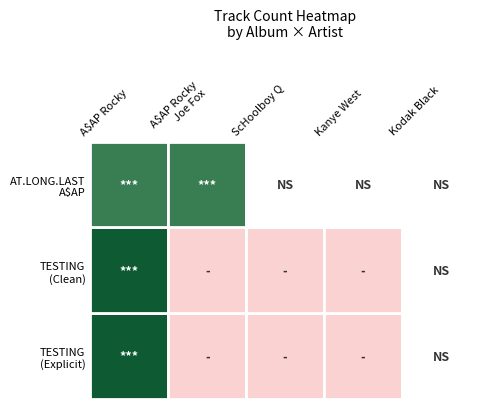

What is the total value across all series at 1?

15